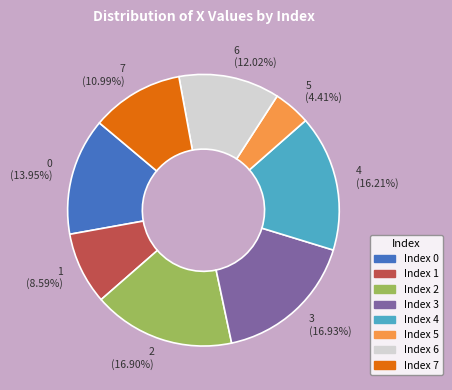

The 2 slice represents 25% of the pie. True or false?

False